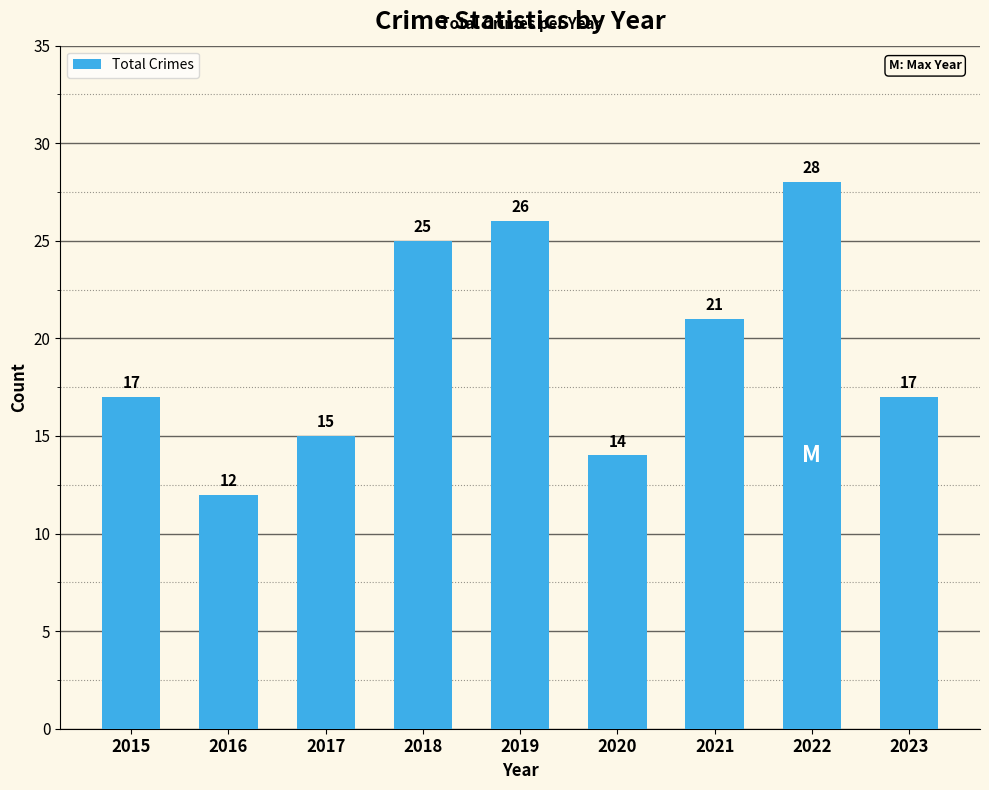

What is the sum of the values at 2021 and 2018?

46